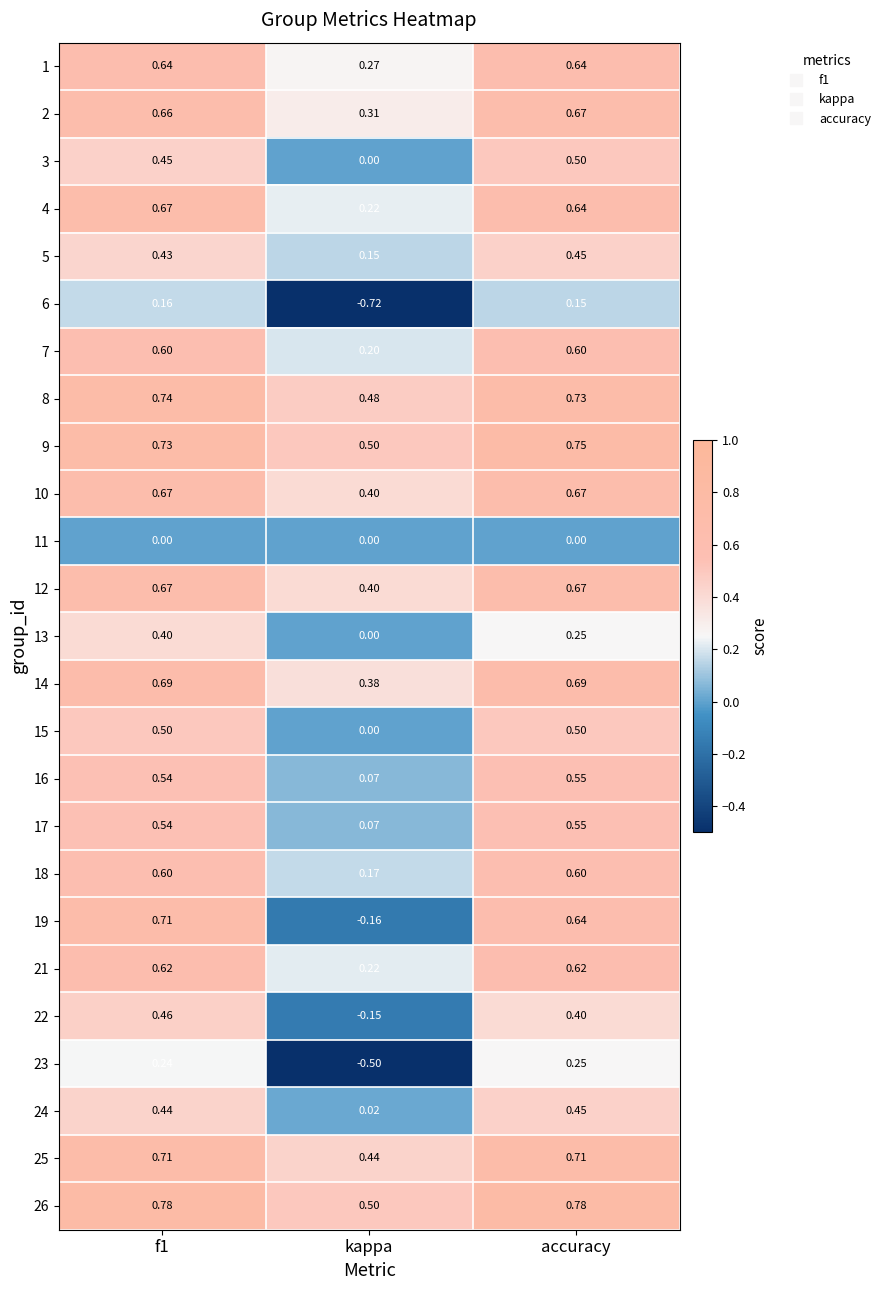

What is the total value across all series at f1?

13.7